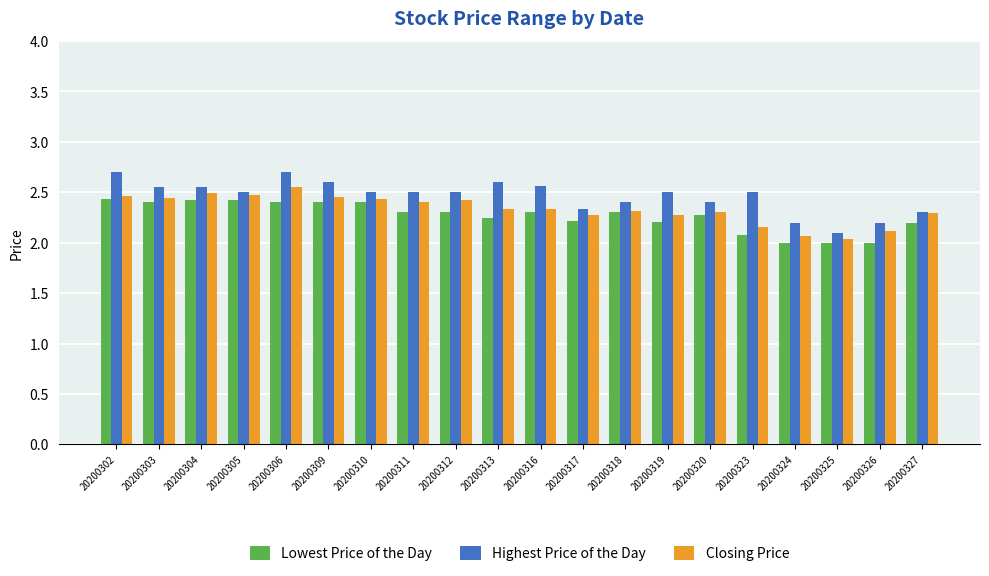

True or false: Closing Price has a value of 0.5 at 20200309.

False